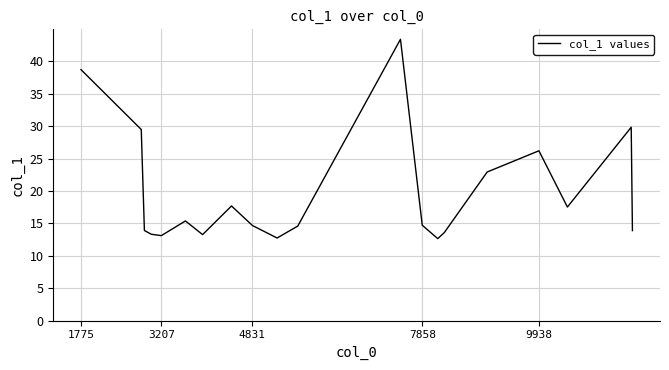

What is the difference between the maximum and minimum values?

30.7